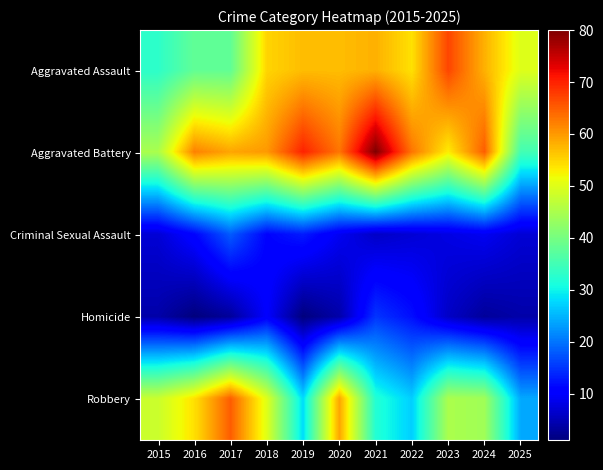

At which category does the chart reach its minimum across all series?

2016